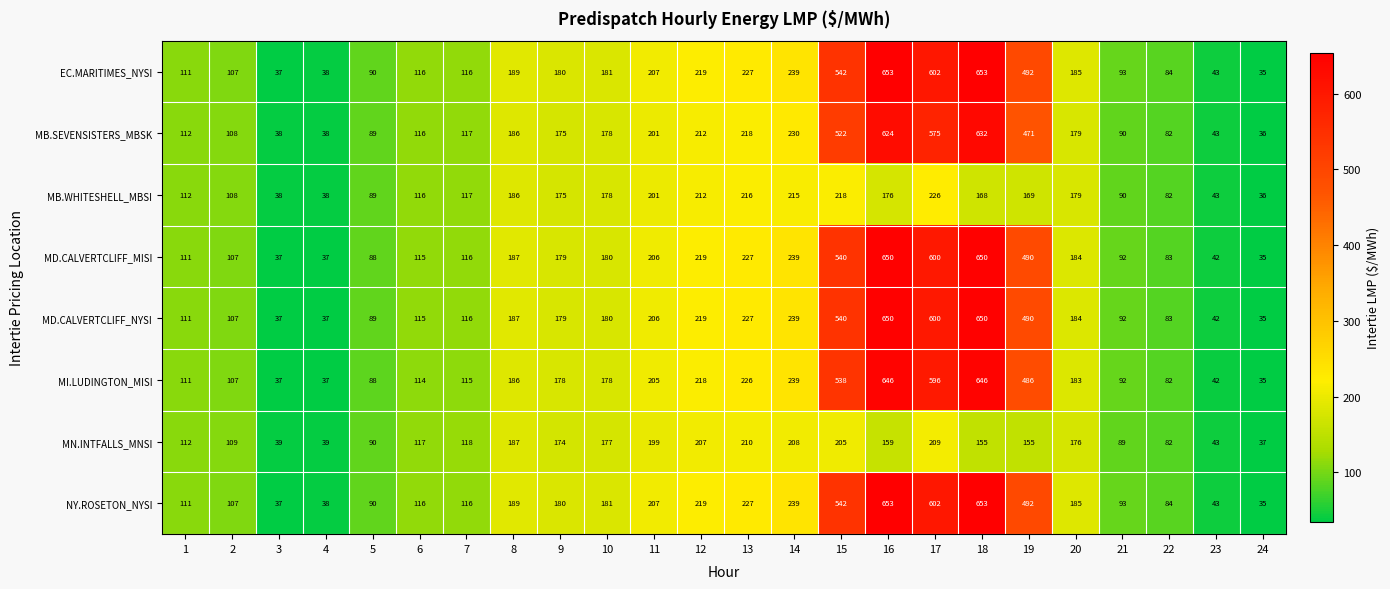

What is the smallest value displayed?

35